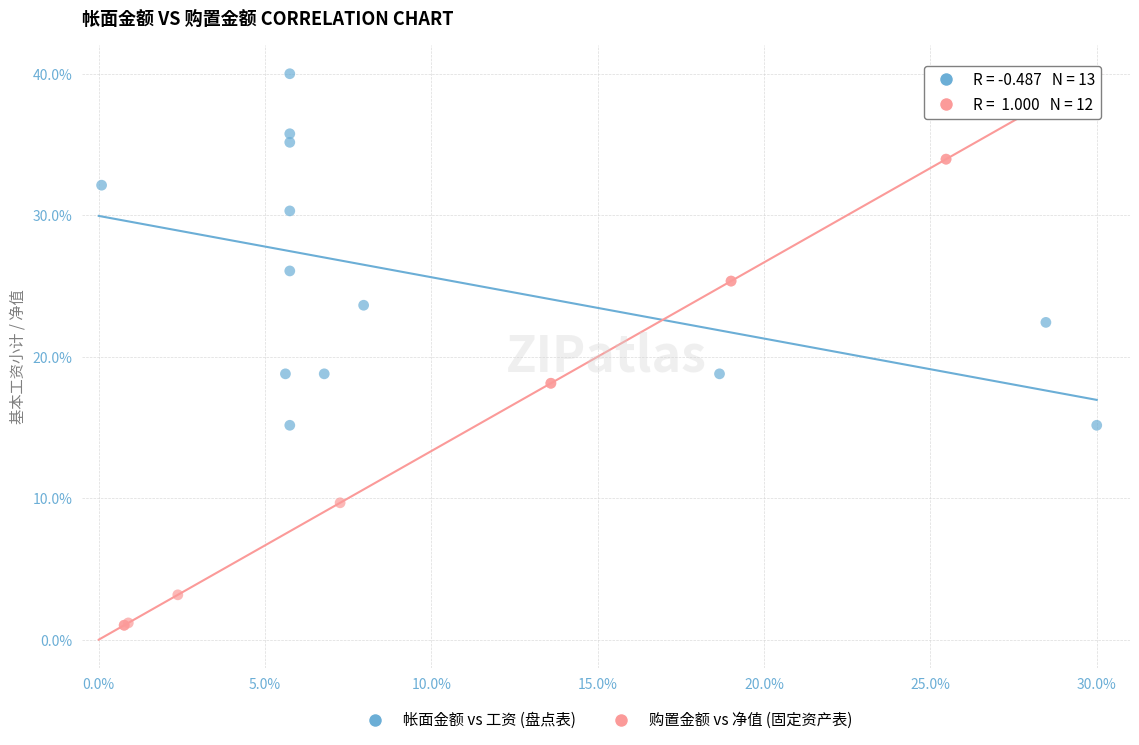

Which series has the widest spread of Y values?

购置金额 vs 净值 (固定资产表)